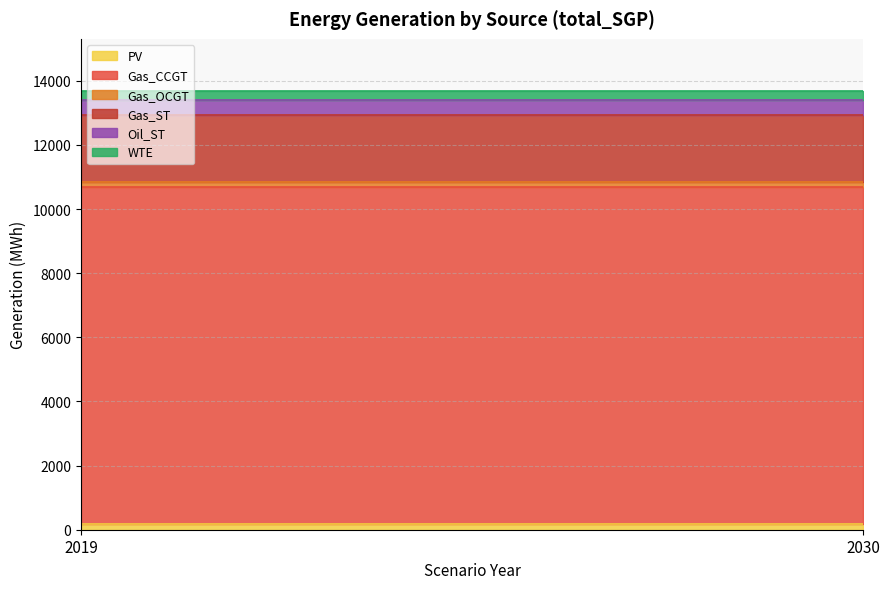

At how many categories does at least one series exceed 9713?

2